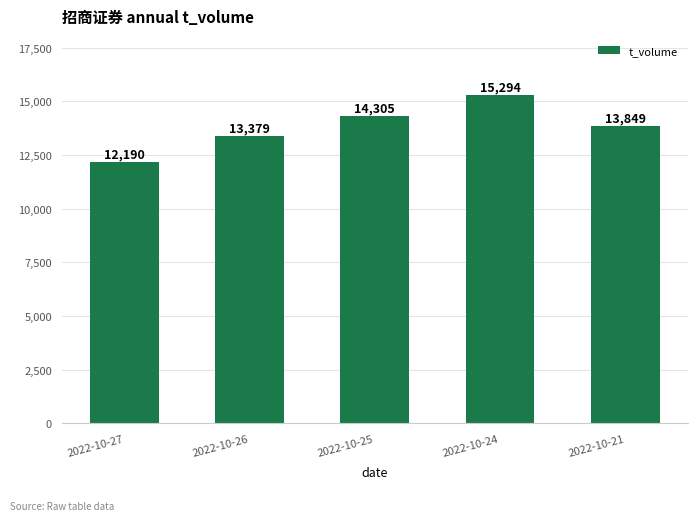

How many bars are there in total?

5